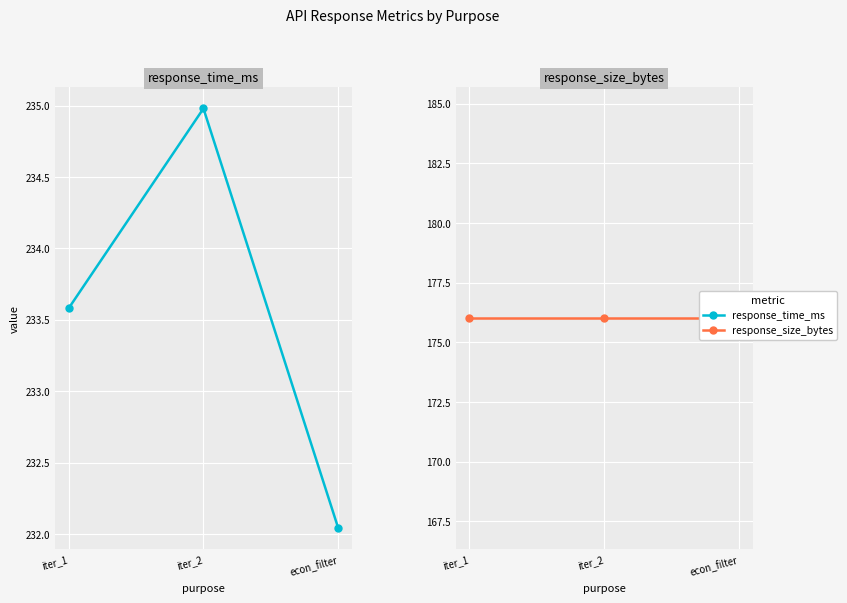

Which series has the largest total across all categories?

response_time_ms